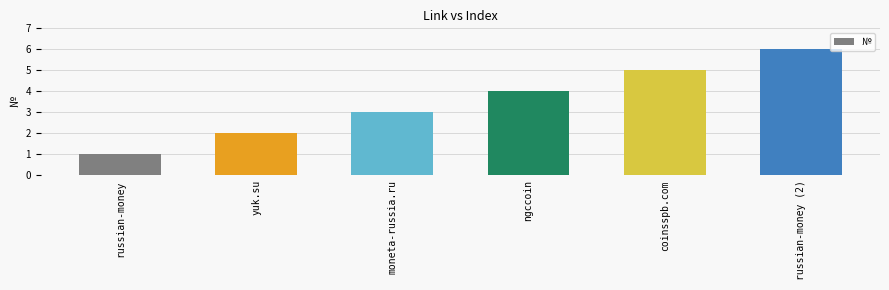

The chart shows a value of 9 at russian-money (2). True or false?

False